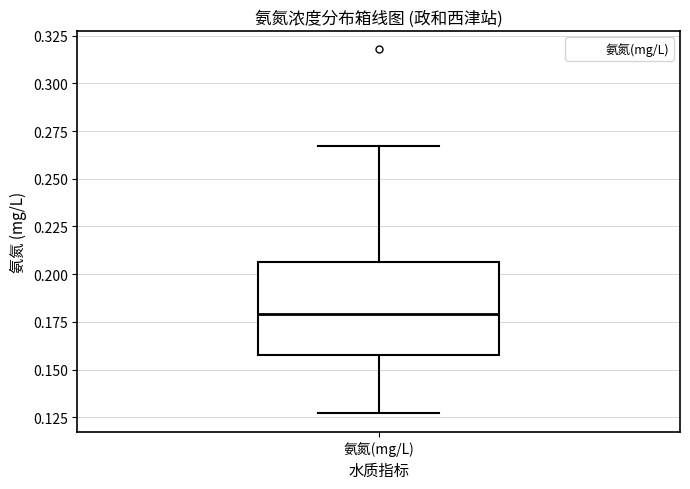

Read this box plot against the y-axis: the position of the median line, the range covered by the box, and the ends of both whiskers. The values are not printed on the chart, so give them approximately, as read against the axis.

median 0.180, box 0.160 to 0.205, whiskers 0.125 to 0.265